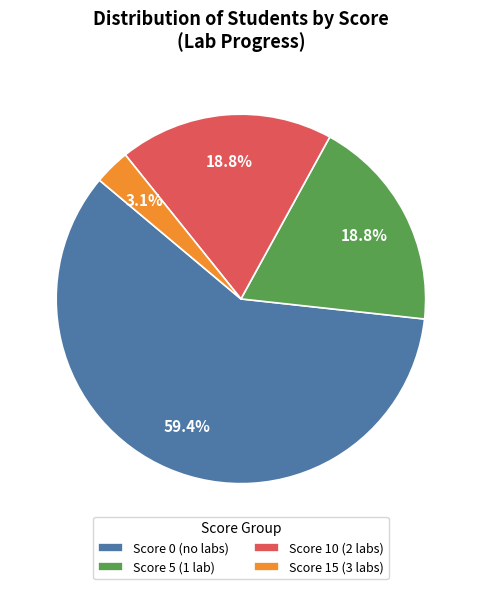

How many slices are in this pie chart?

4